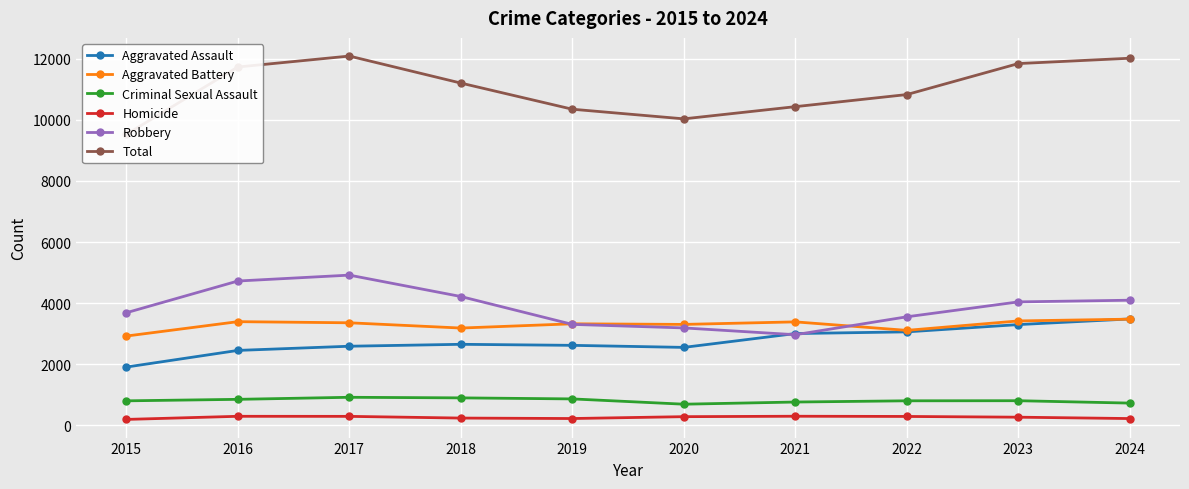

At how many categories does at least one series exceed 3961?

10